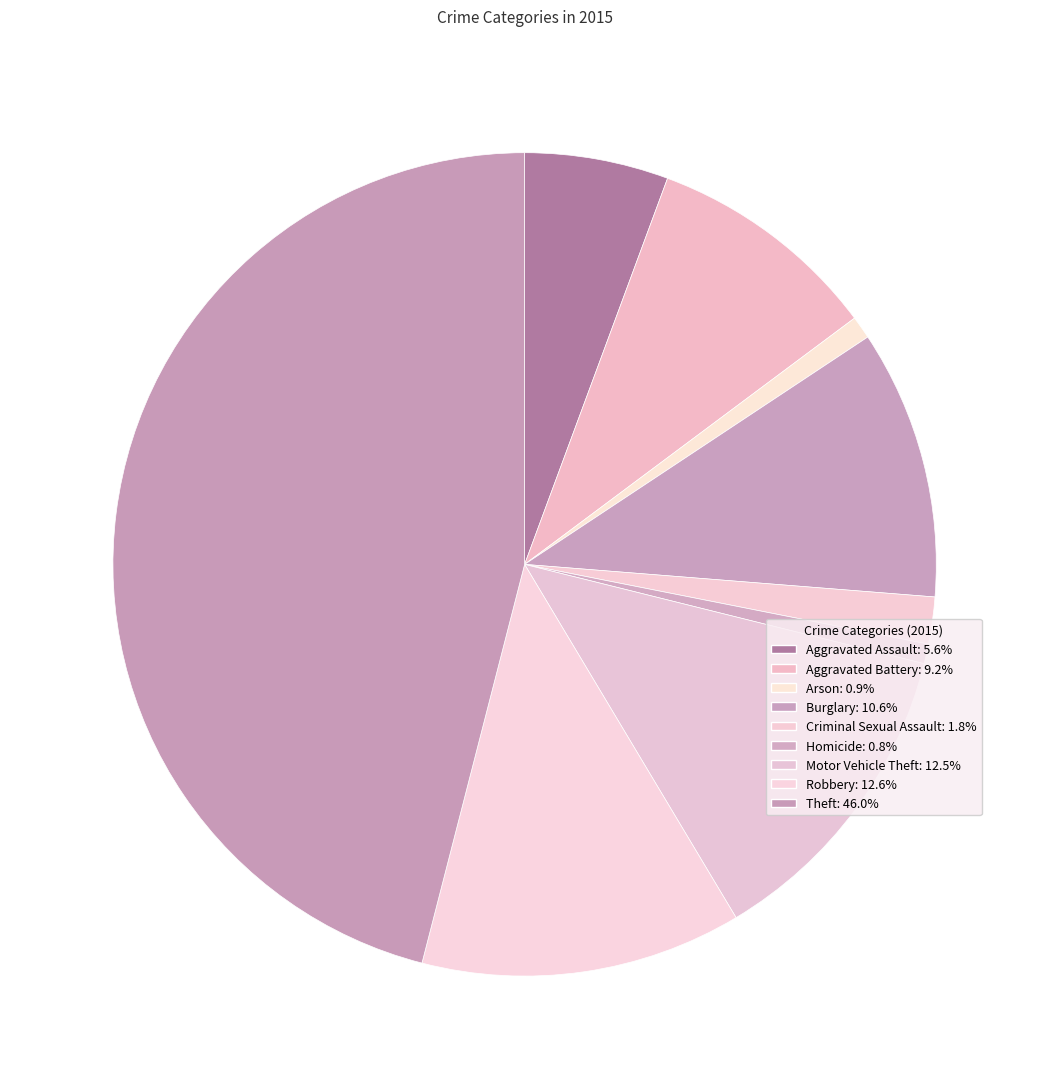

Do Motor Vehicle Theft and Robbery together represent more than half of the pie?

No